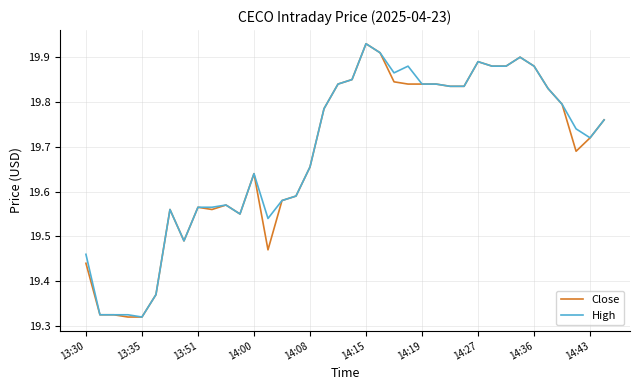

True or false: Close and High intersect in this chart.

False